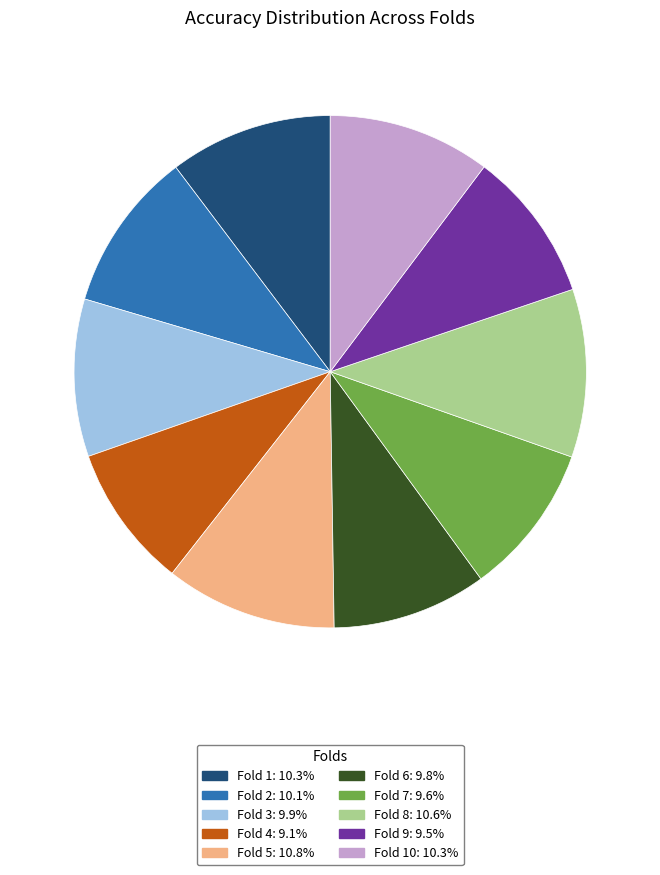

Is there any slice that represents more than half of the pie?

No